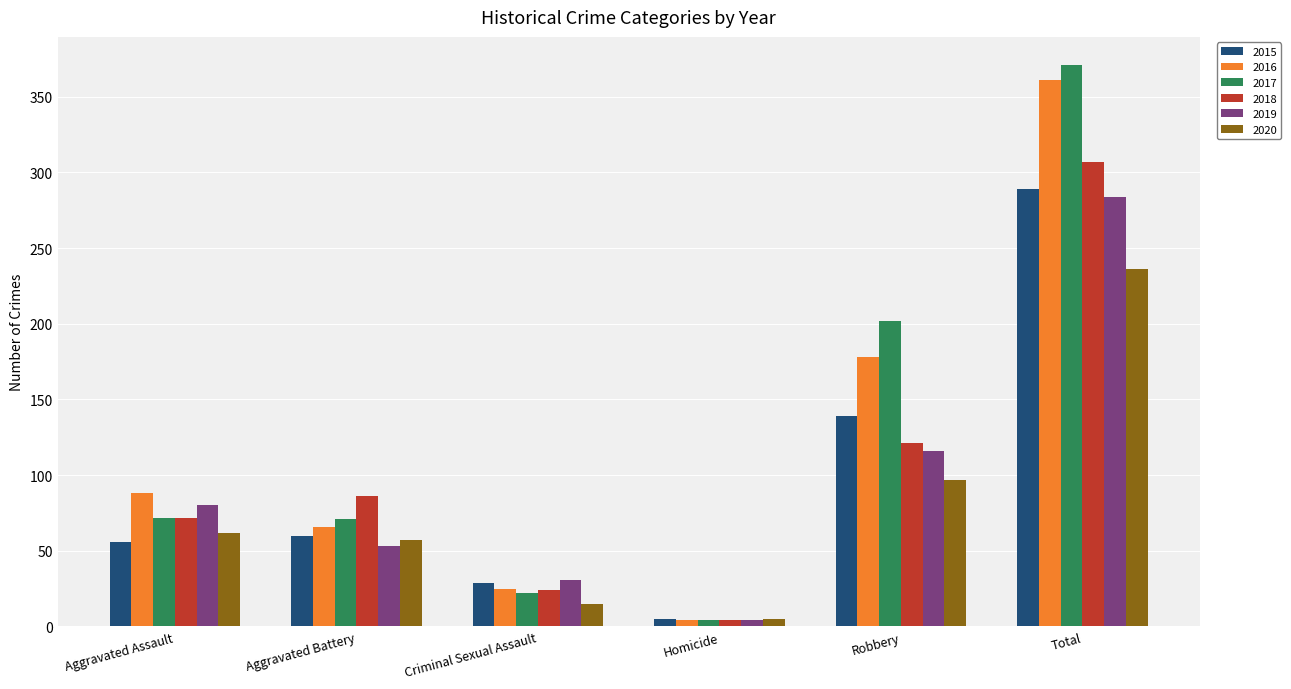

What is the value of the 2019 bar at the 4th from the left?

4